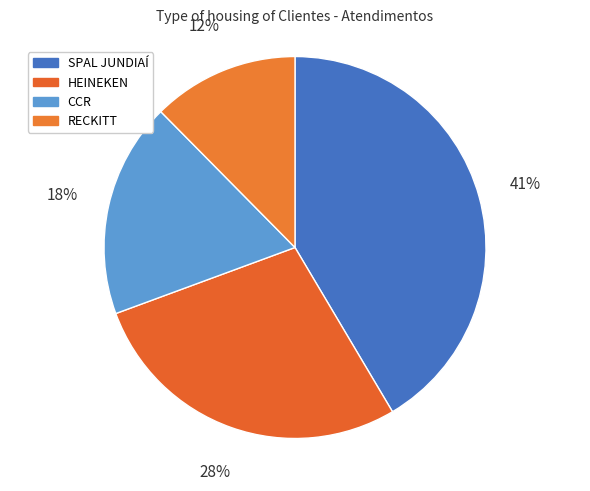

Is there any slice that represents more than half of the pie?

No